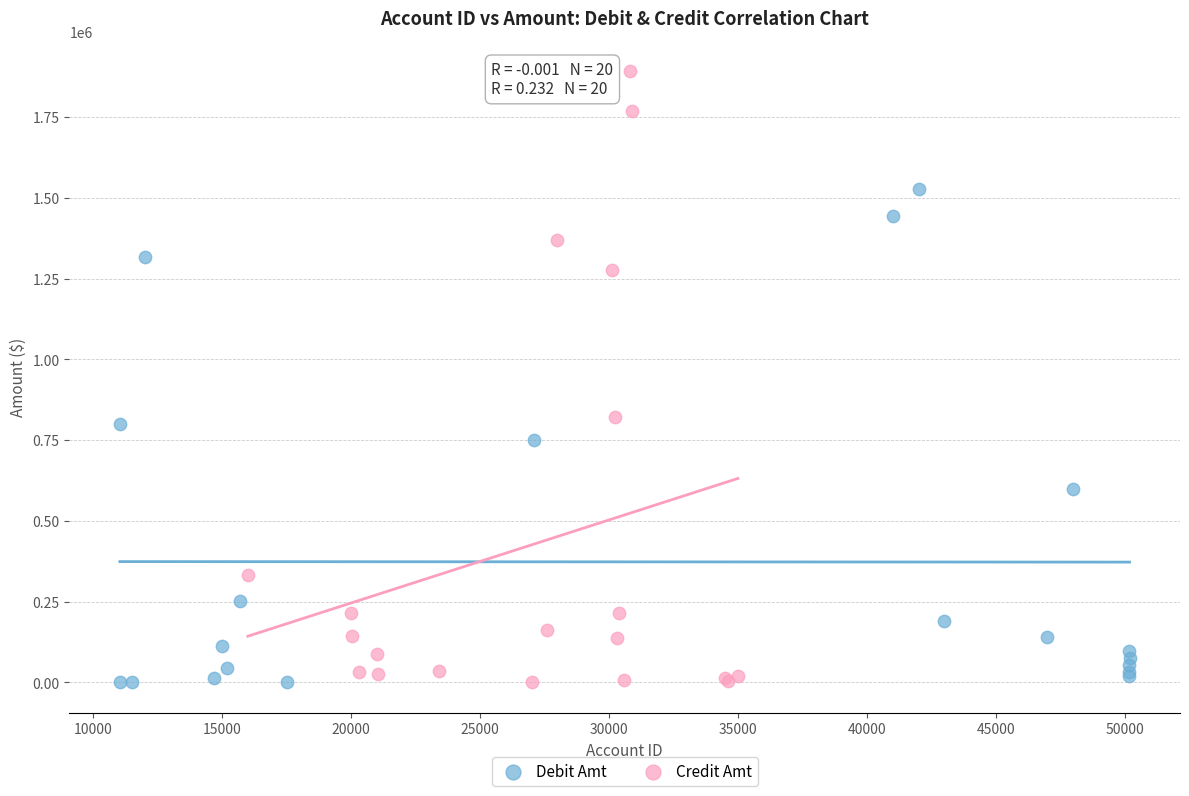

Which series reaches the maximum Y coordinate?

Credit Amt